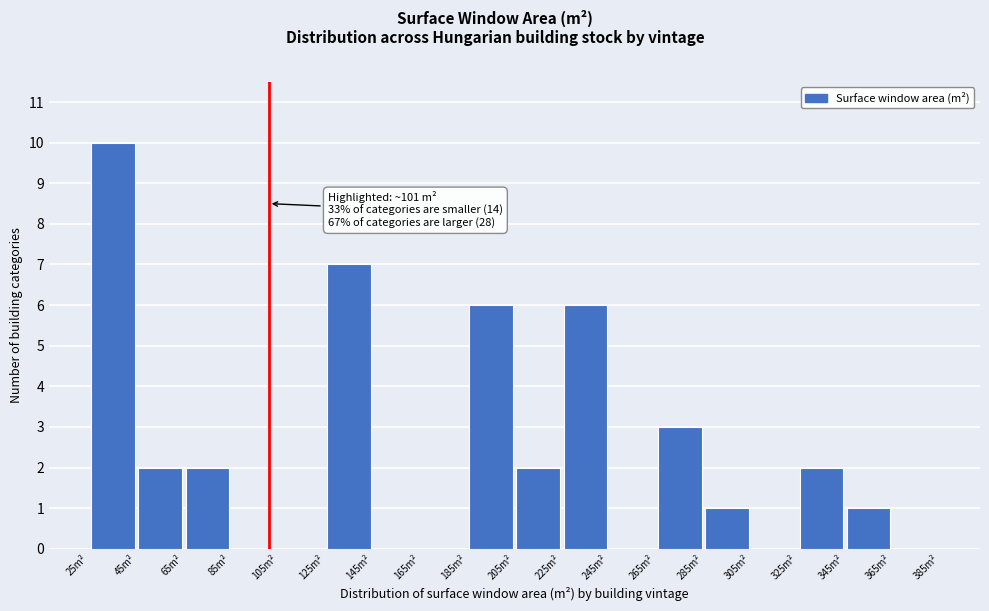

Which range on the x-axis has the tallest bar?

25 to 45